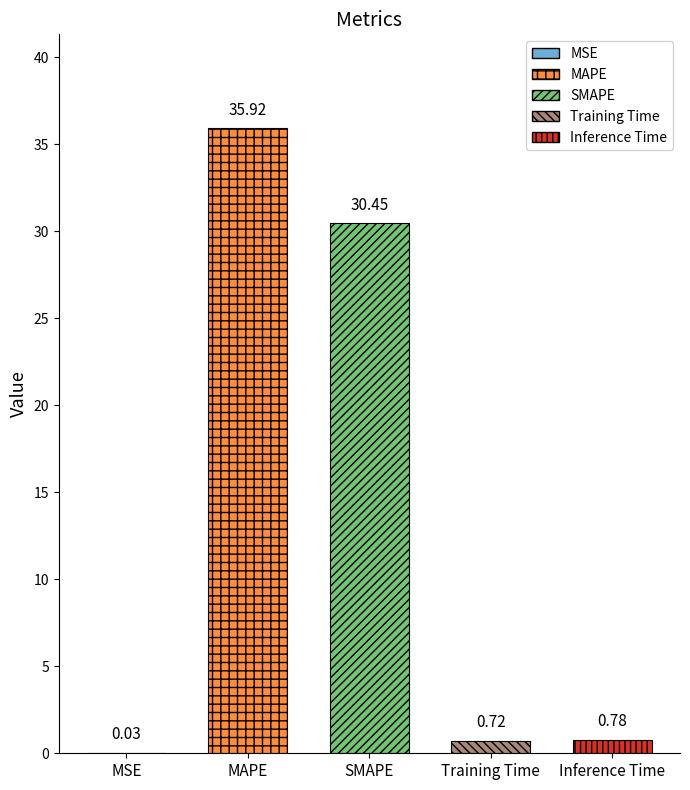

Reading right to left, what are all the values shown in this chart?

0.8	0.7	30.4	35.9	0.0